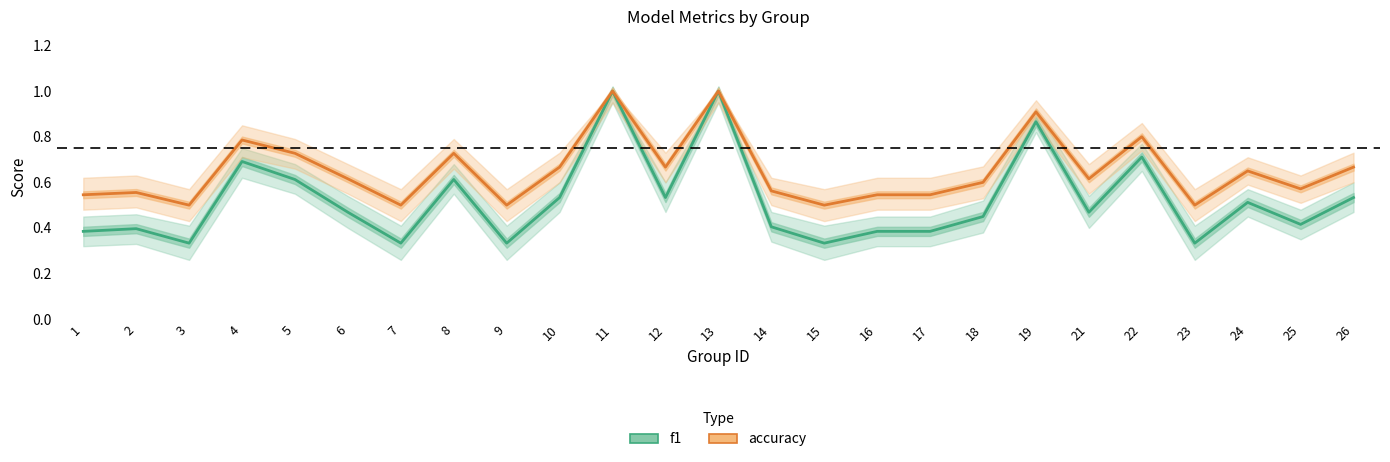

True or false: f1 has a value of 1.1 at 4.

False